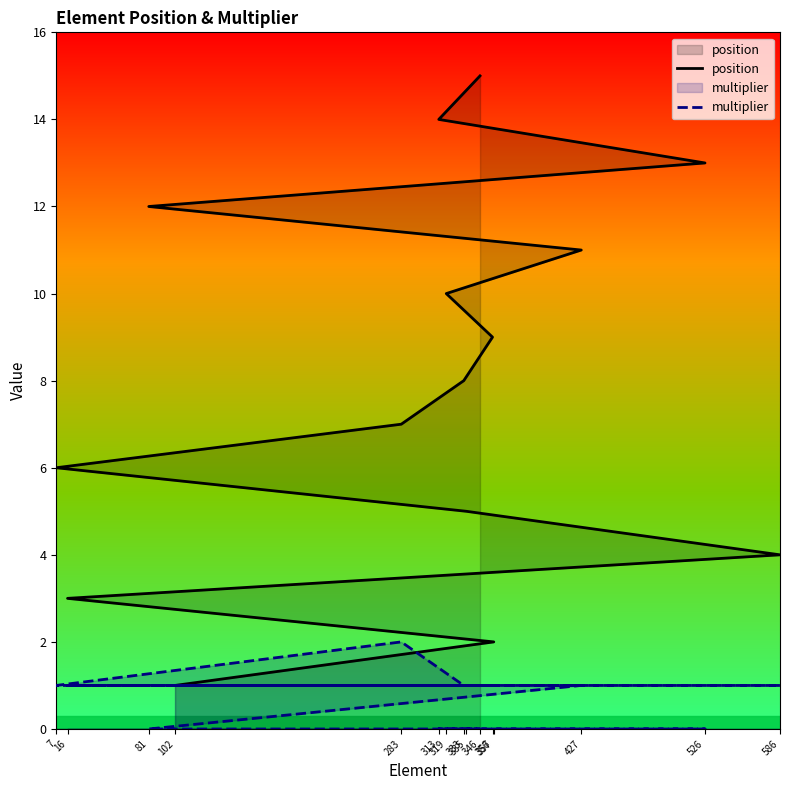

Between 357 and 102, which is larger?

357